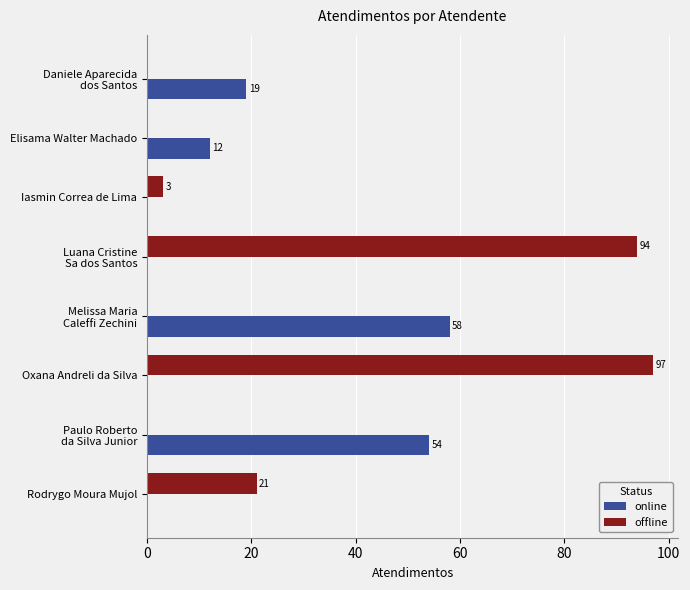

What is the sum of the online values at Iasmin Correa de Lima and Elisama Walter Machado?

12